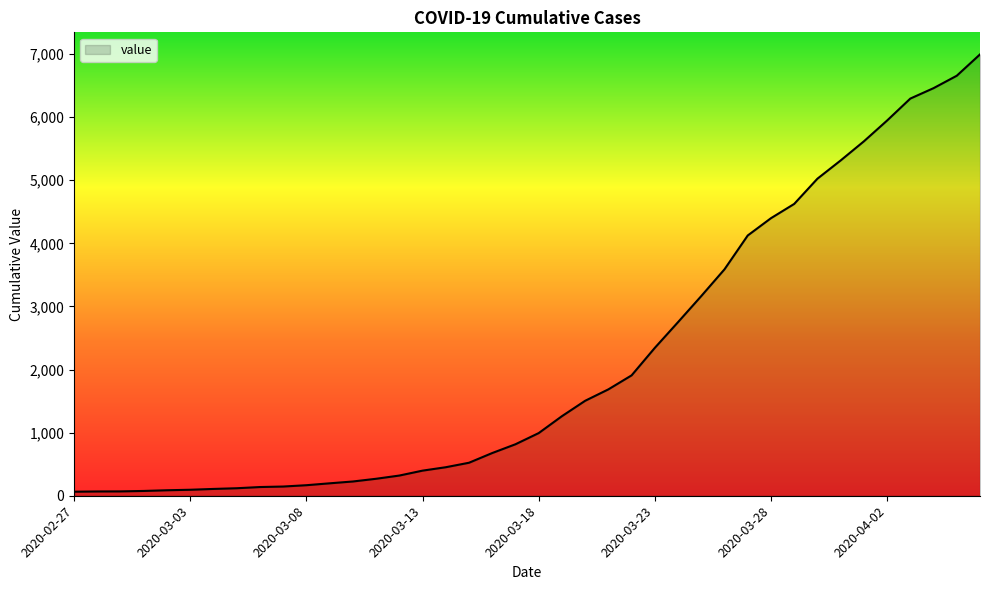

What is the greatest value displayed?

6995